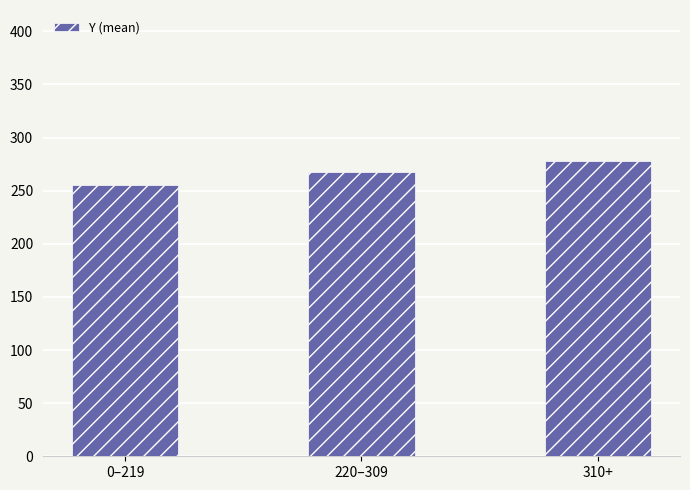

List the labels in order of value, smallest first.

0–219, 220–309, 310+